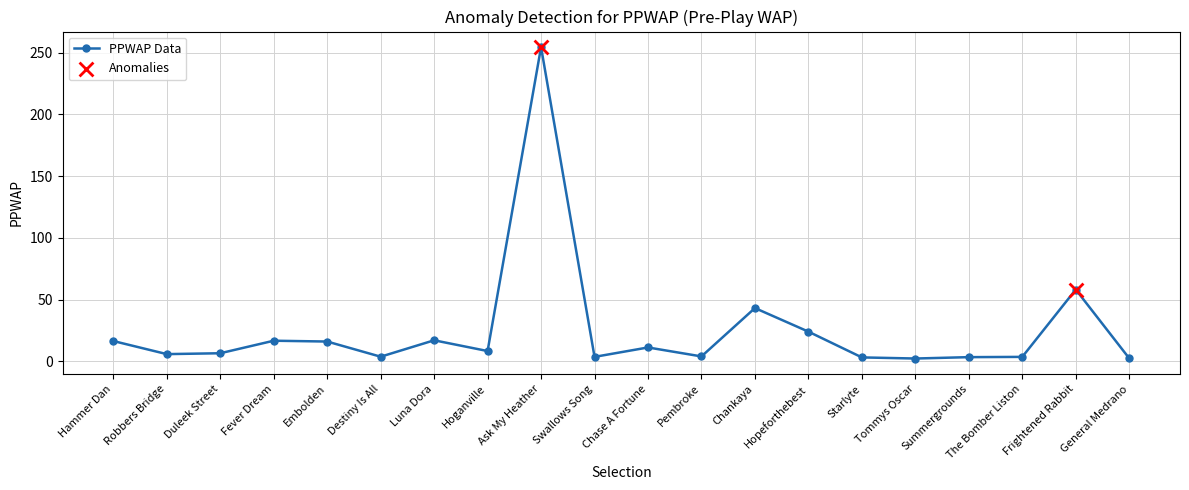

What is the change in value from Chase A Fortune to Hopeforthebest?

+12.8